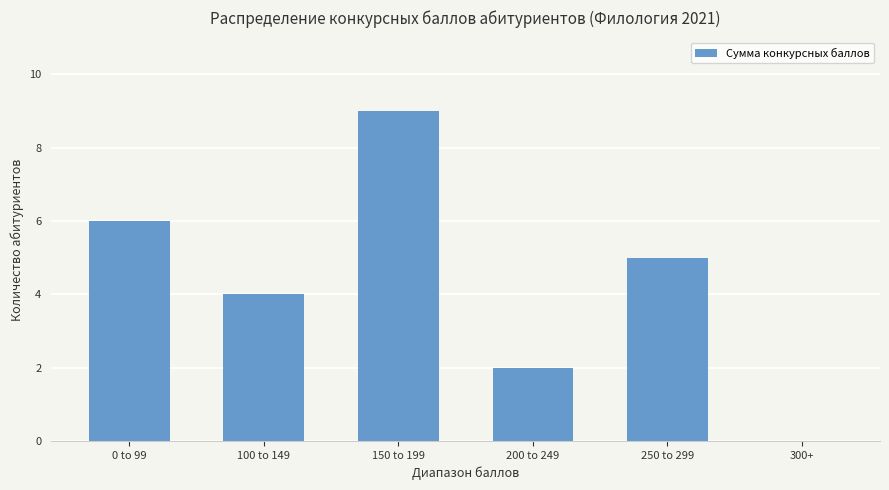

Which has a higher value, 300+ or 150 to 199?

150 to 199